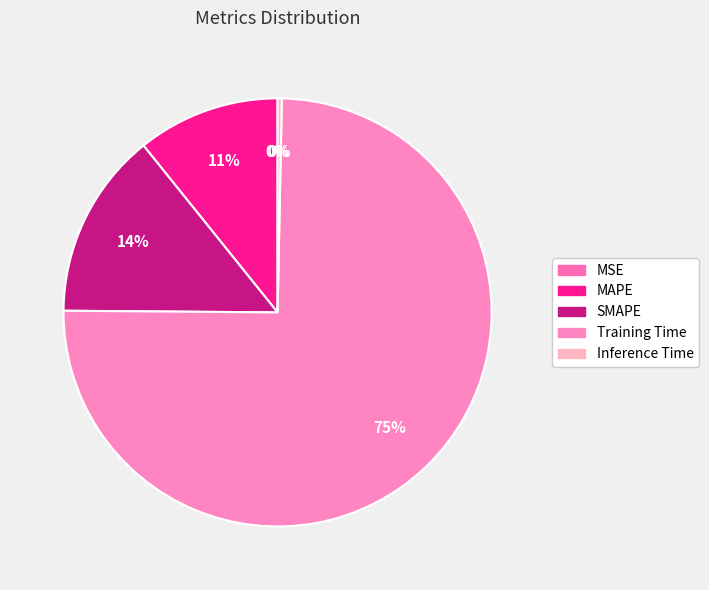

To the nearest percent, what percentage of the pie is MAPE?

11%